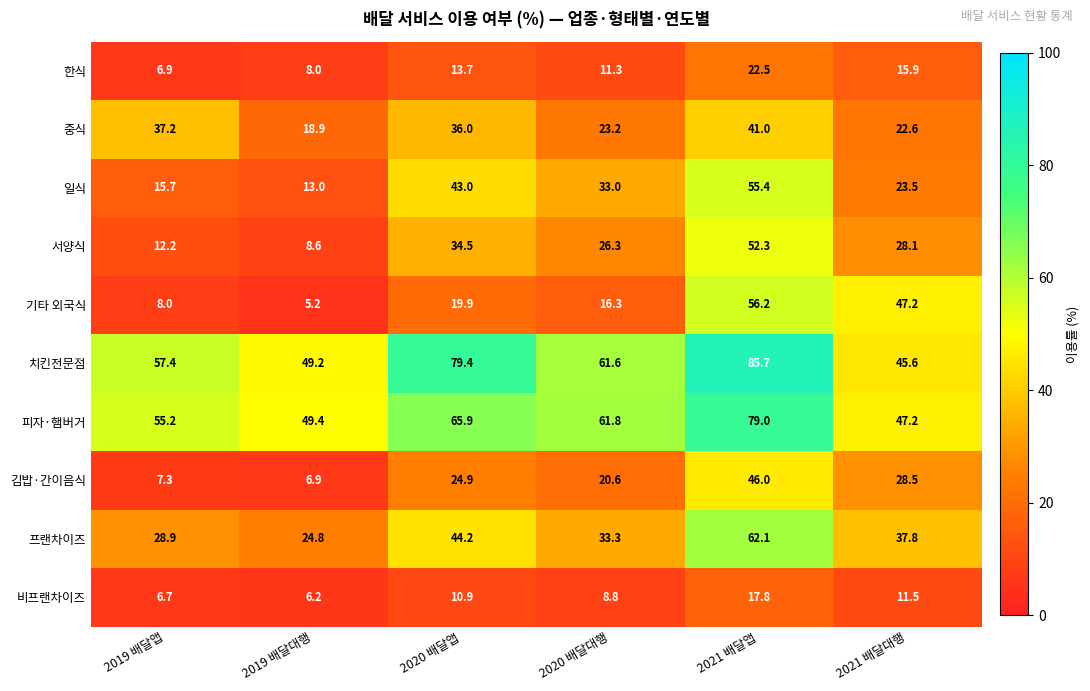

What is the total value across all series at 2019 배달대행?

190.2